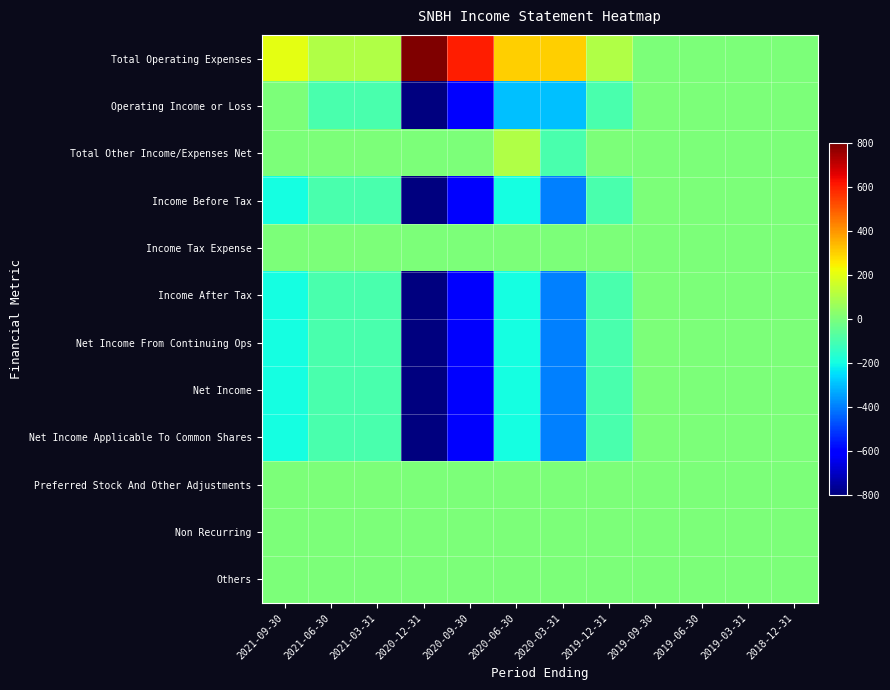

Which series changed the most between 2021-03-31 and 2019-03-31?

Total Operating Expenses